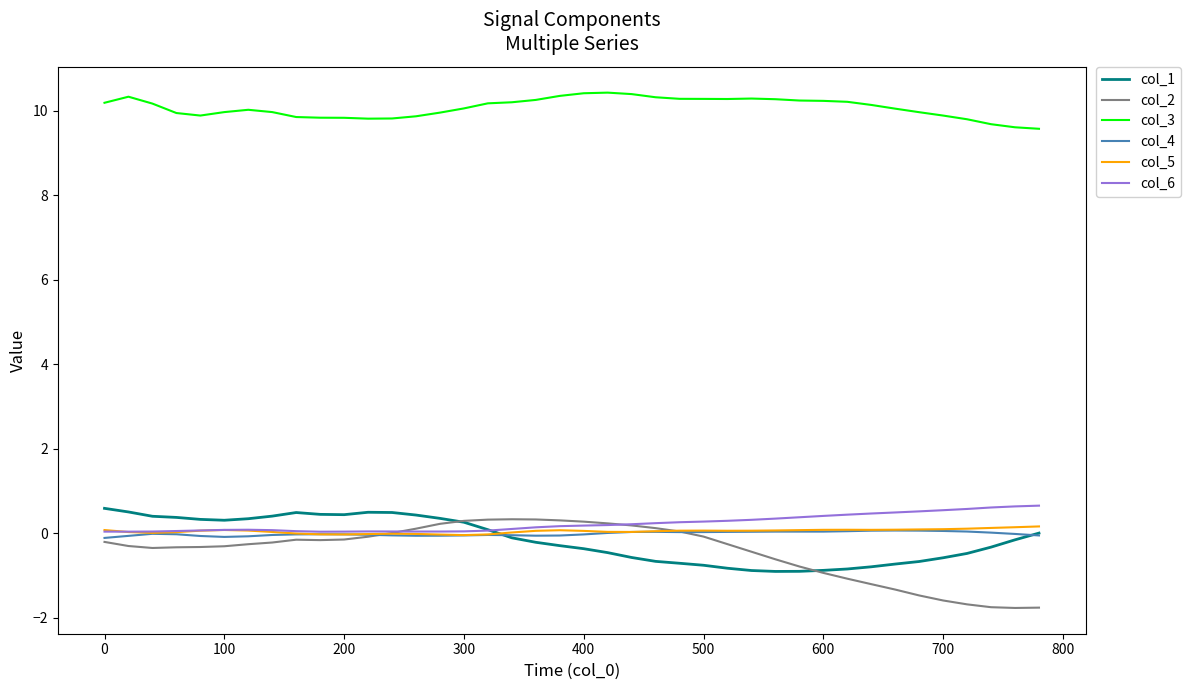

True or false: col_5 and col_3 intersect in this chart.

False